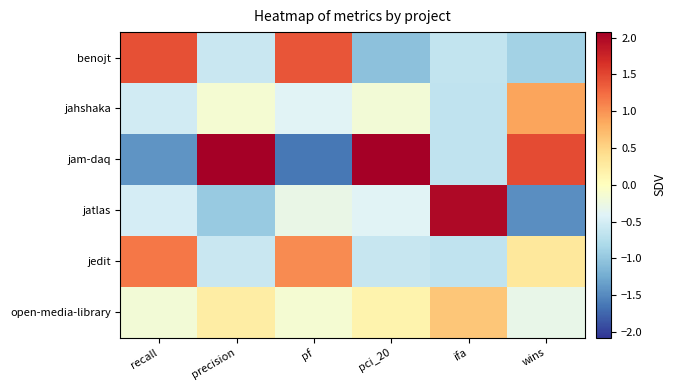

What is the minimum value shown in the chart?

-1.6